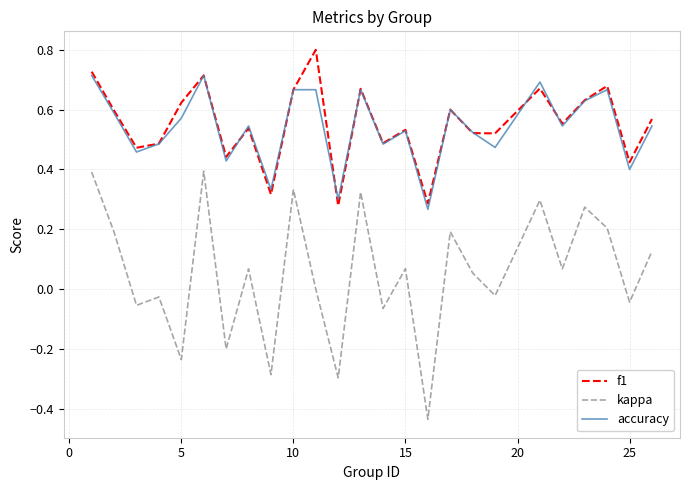

Rank the series by their maximum value, from highest to lowest.

f1, accuracy, kappa